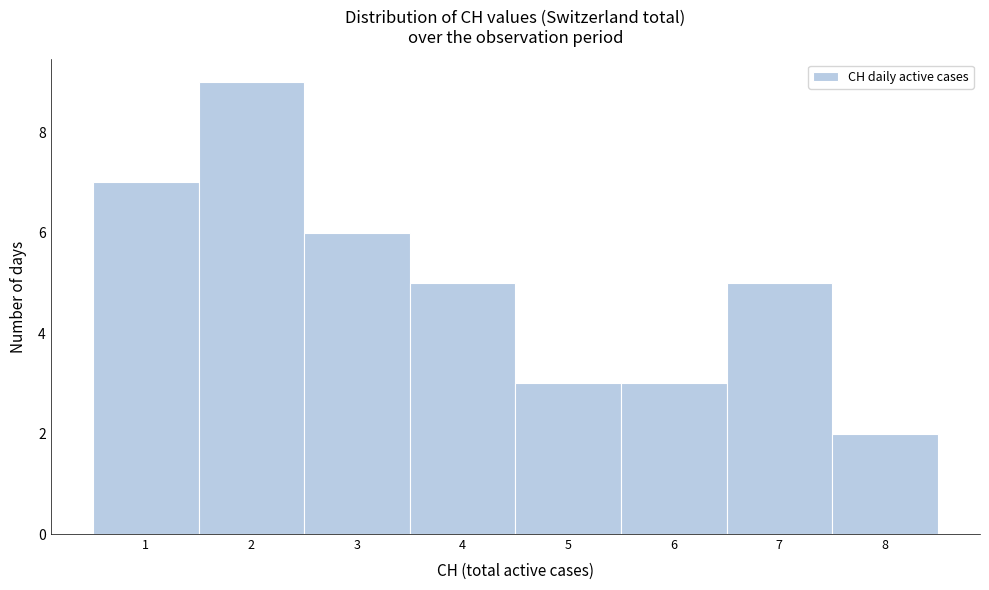

Which range on the x-axis has the tallest bar?

1.5 to 2.5